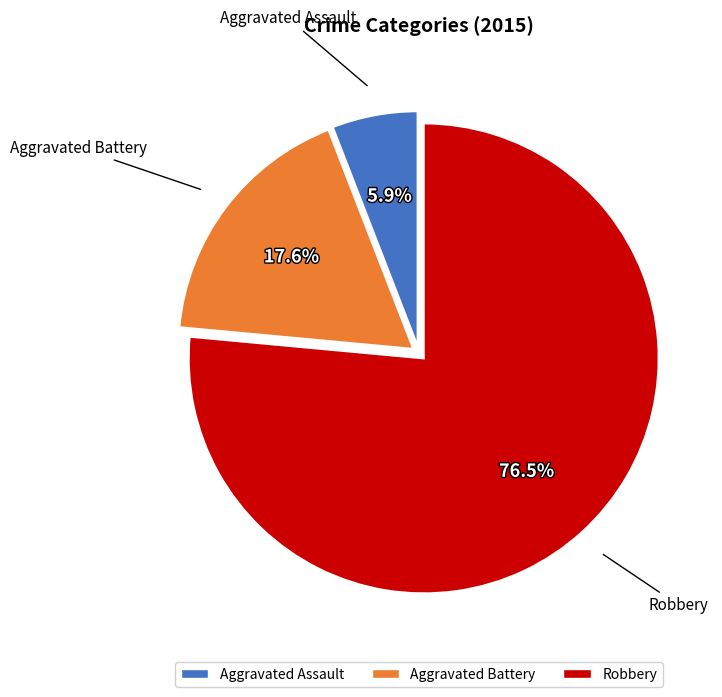

What percentage is the Aggravated Battery slice, to the nearest percent?

18%